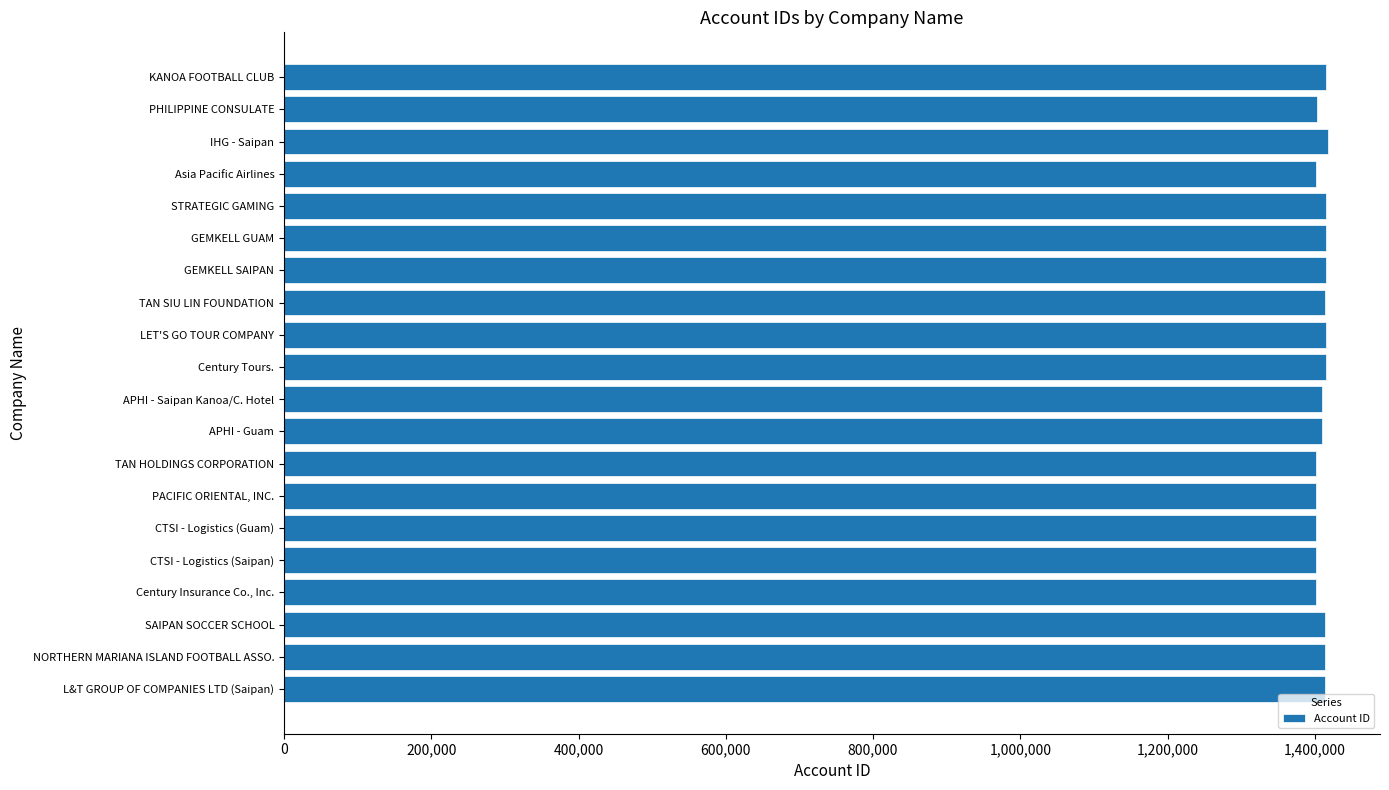

What is the sum of all values?

28192238